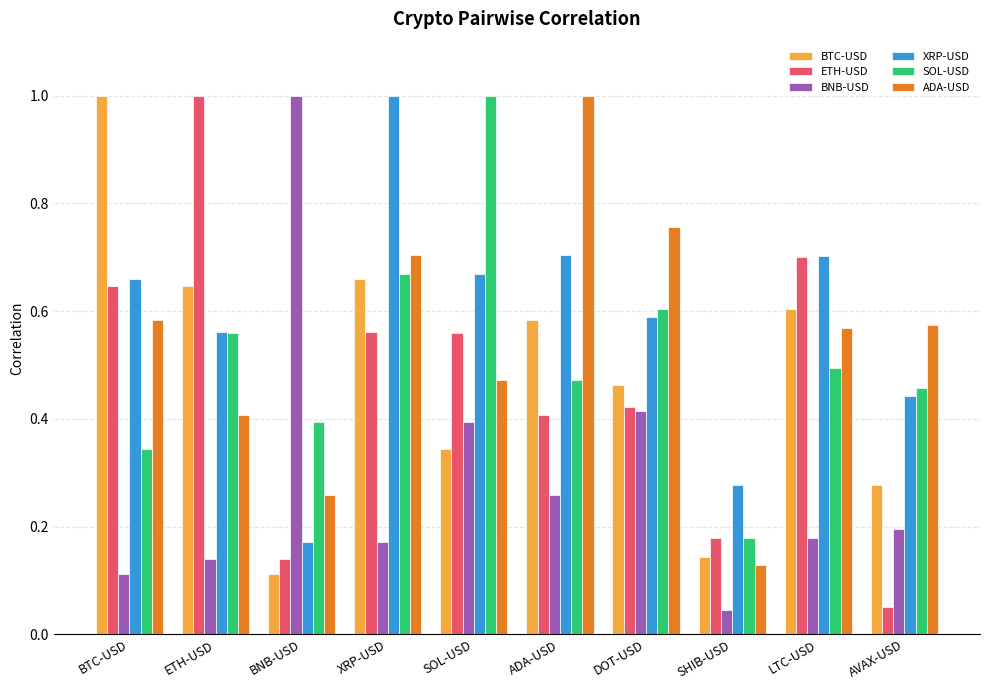

What position from the right is BNB-USD?

8